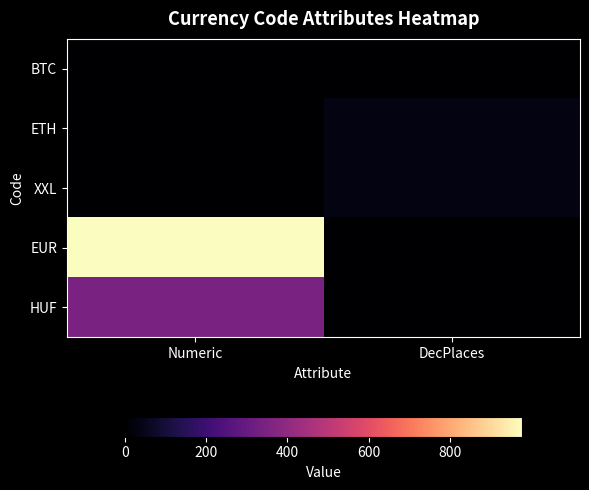

What is the average value of the XXL series?

15